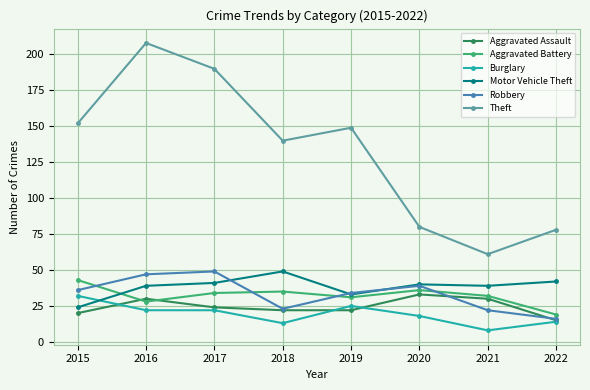

Does the chart have visible grid lines?

Yes